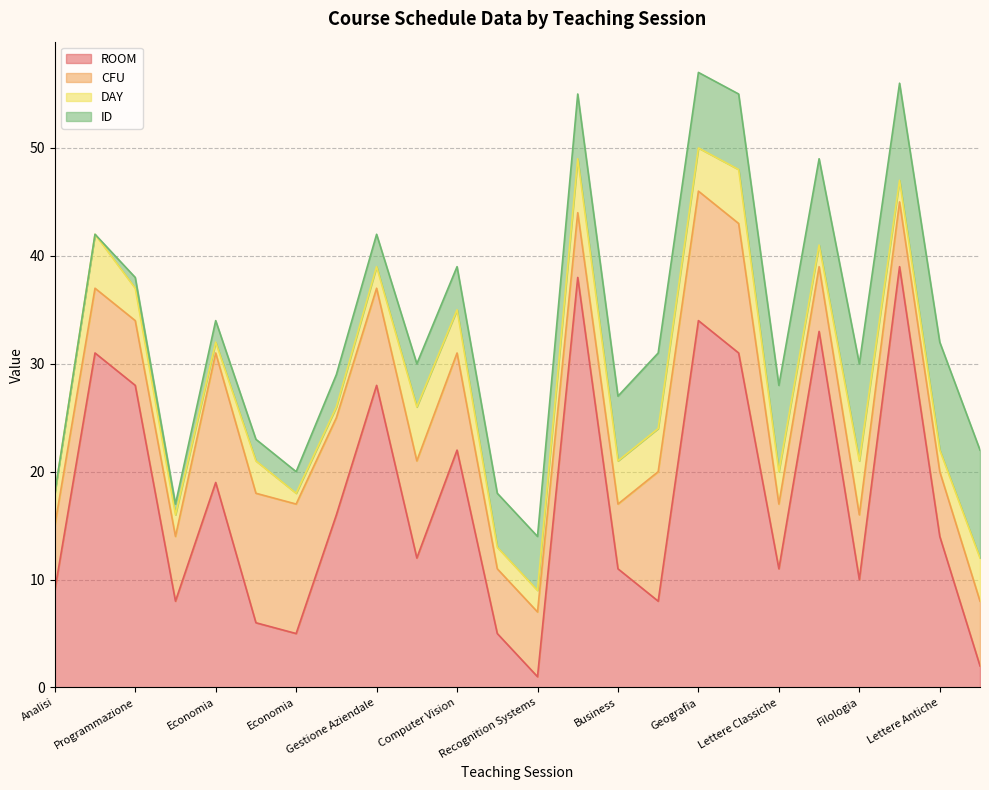

Where is CFU nearest to the value 9?

Gestione Aziendale